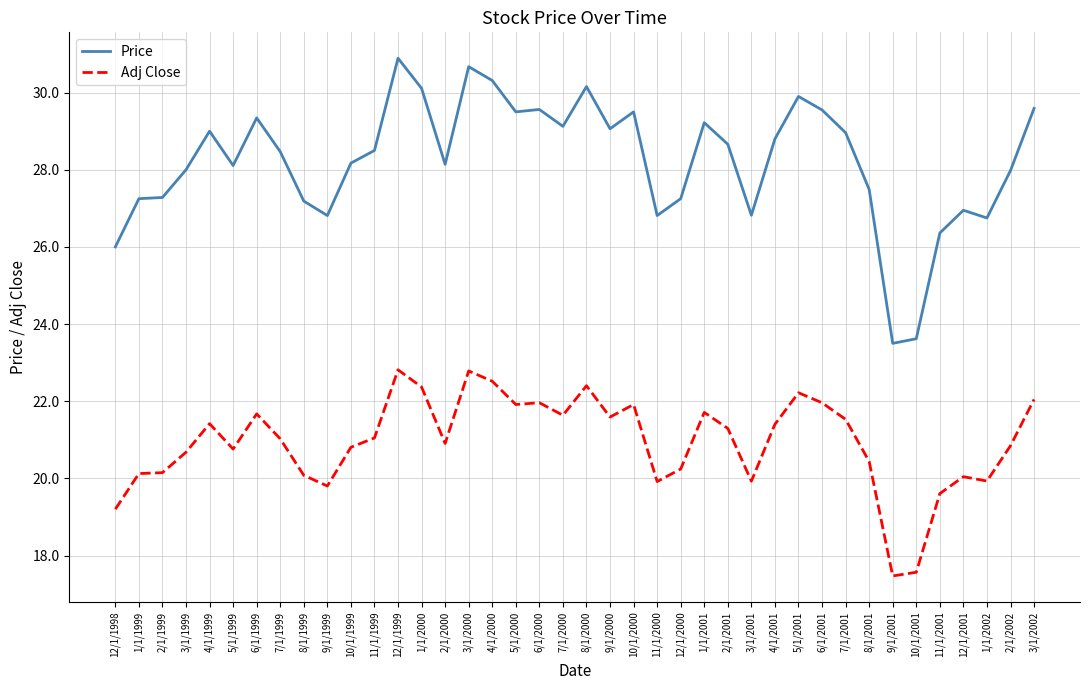

At which label does Adj Close first exceed 21?

4/1/1999